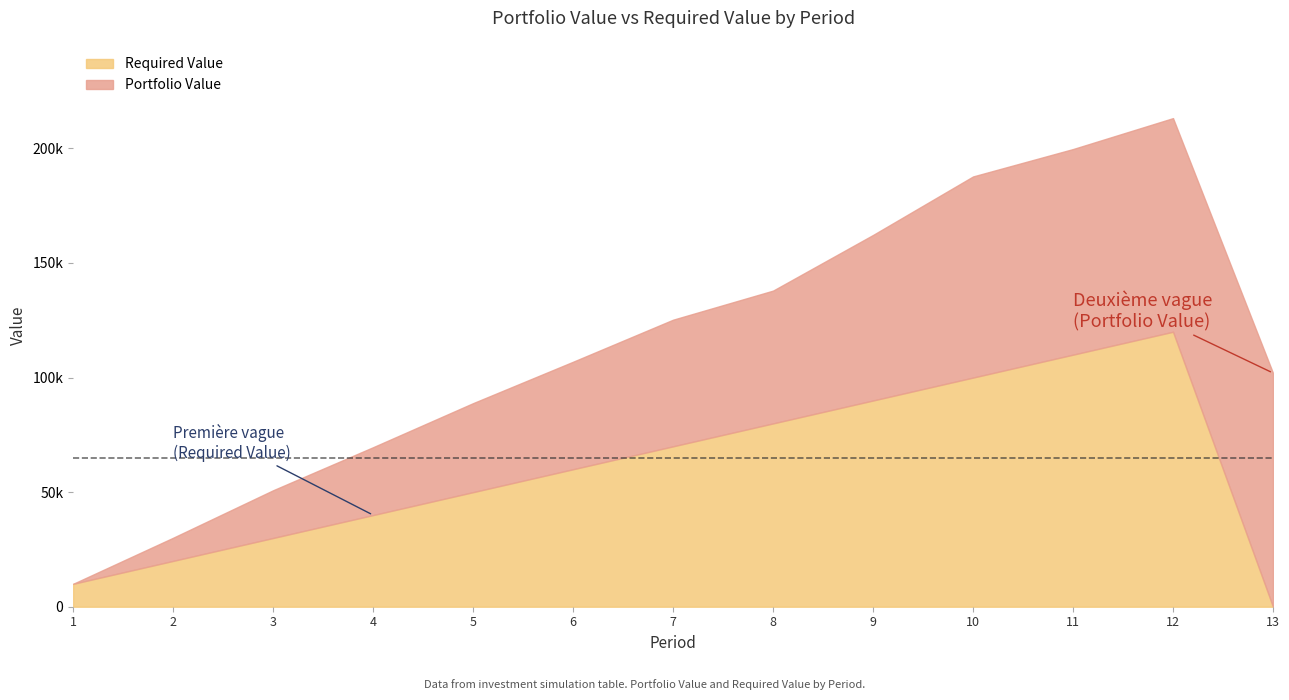

List the series in order of their peak value, lowest first.

Portfolio Value, Required Value